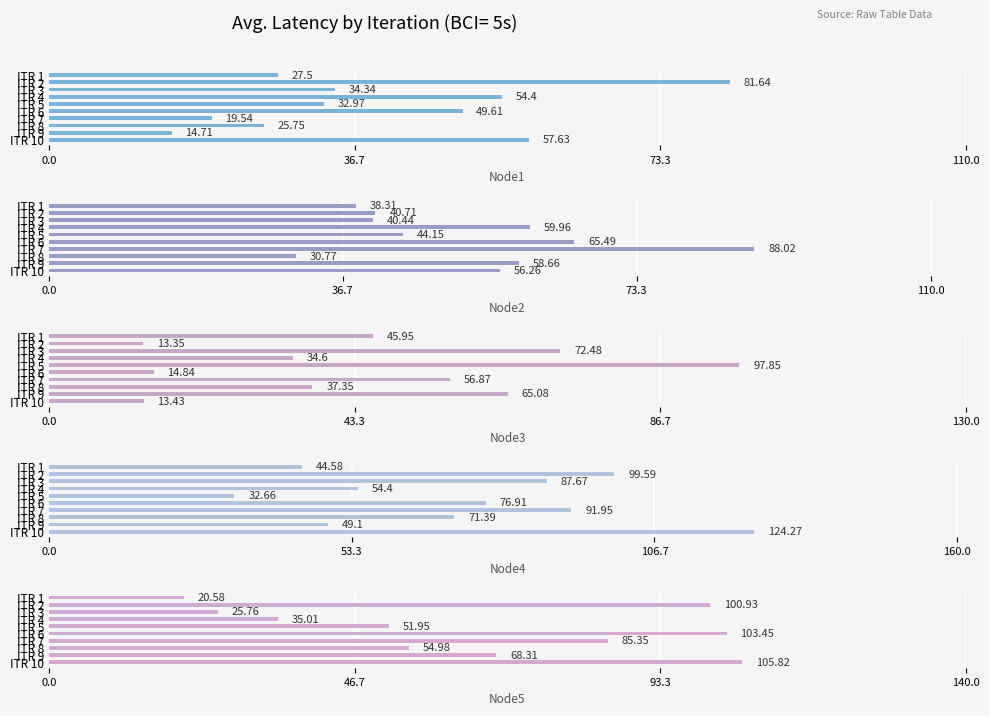

What is the difference between the maximum and minimum values in the Node3 series?

84.5